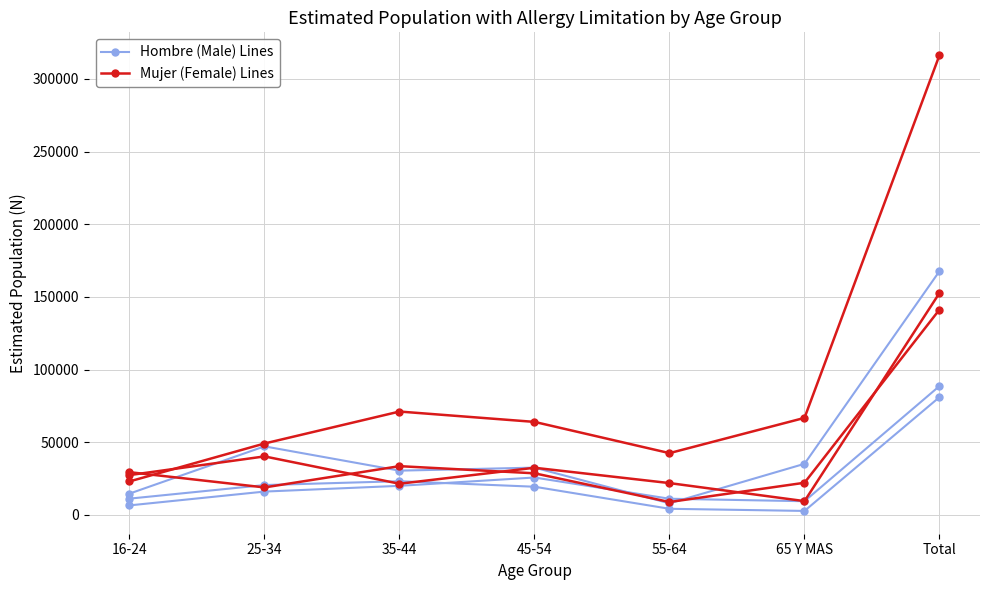

What is the approximate value of Hombre (Male) Lines at 35-44?

23155